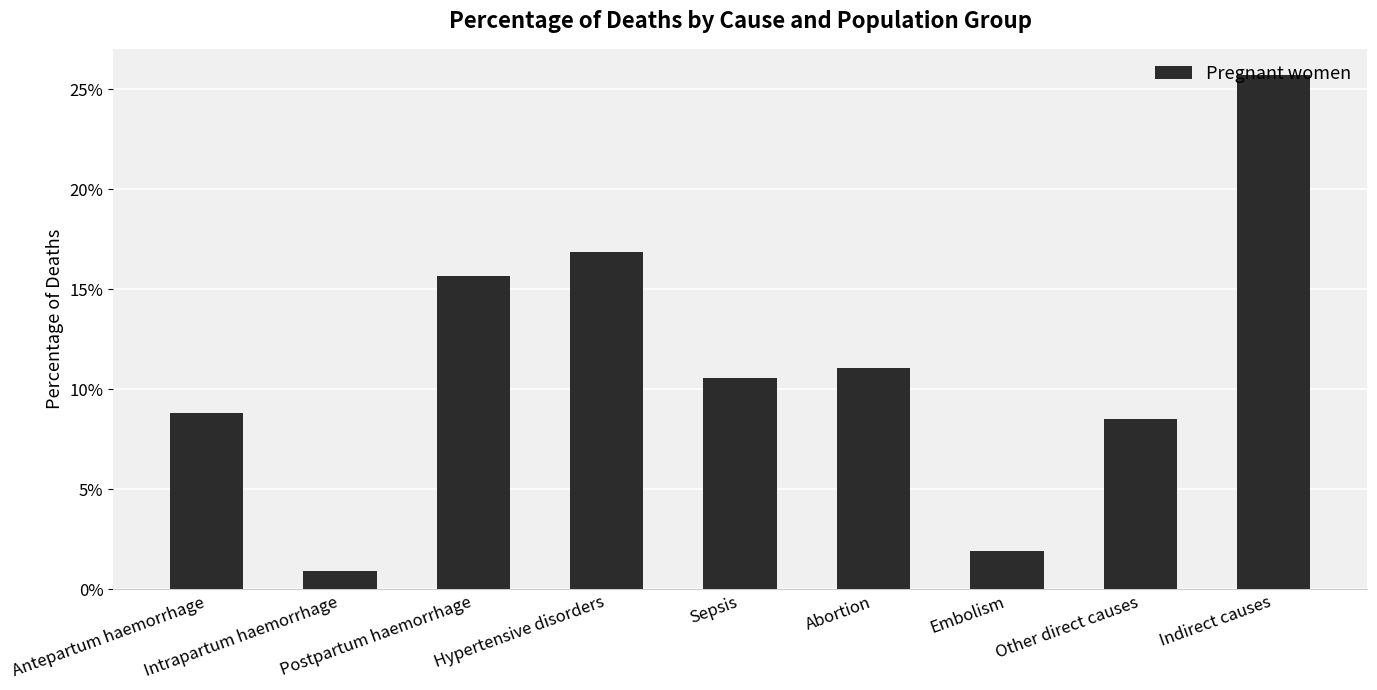

Which has a higher value, Intrapartum haemorrhage or Sepsis?

Sepsis